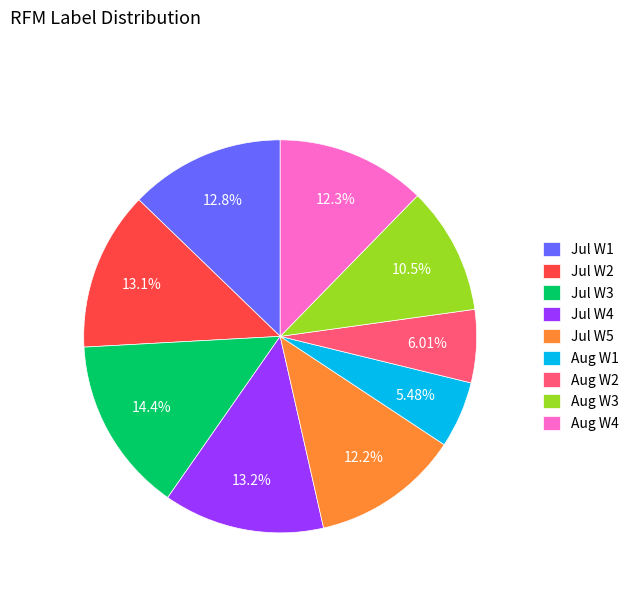

Does any single category account for the majority?

No